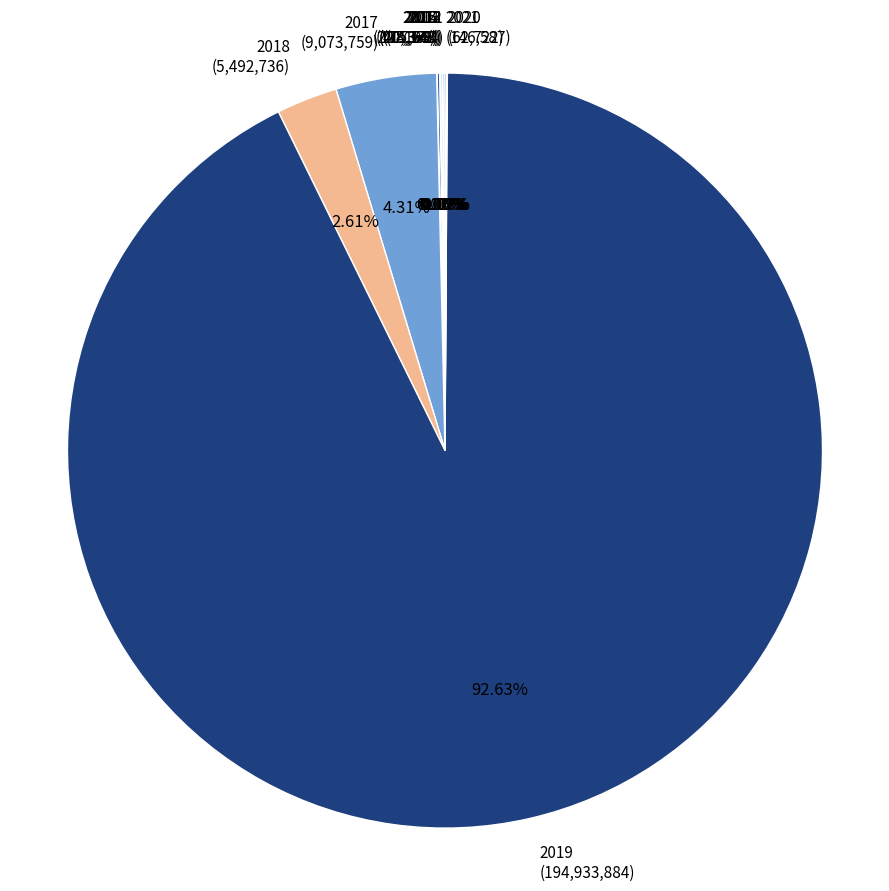

Is there a majority slice in this chart?

Yes